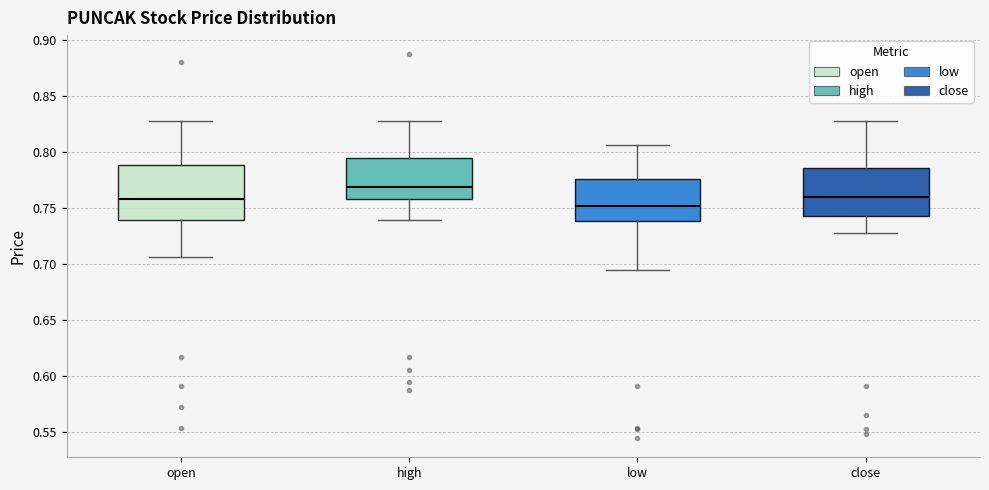

Comparing the boxes themselves (not the whiskers), which one is the tallest?

open